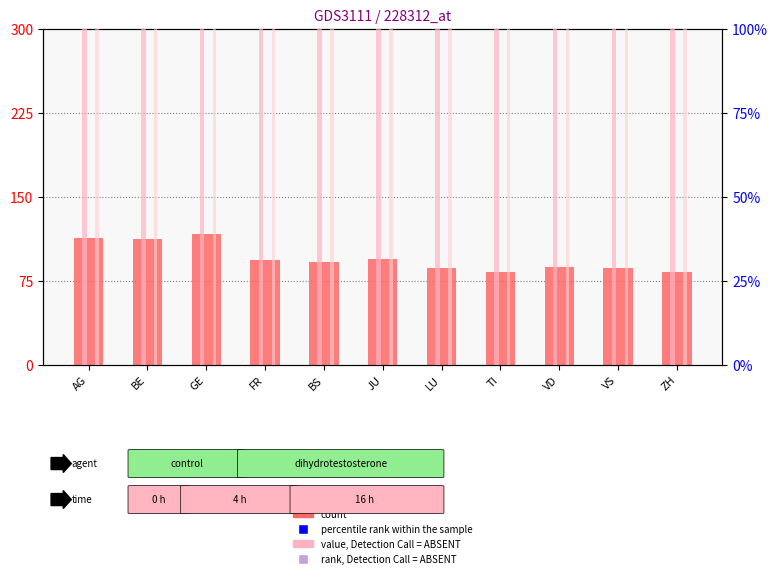

Which series has the largest total across all categories?

count